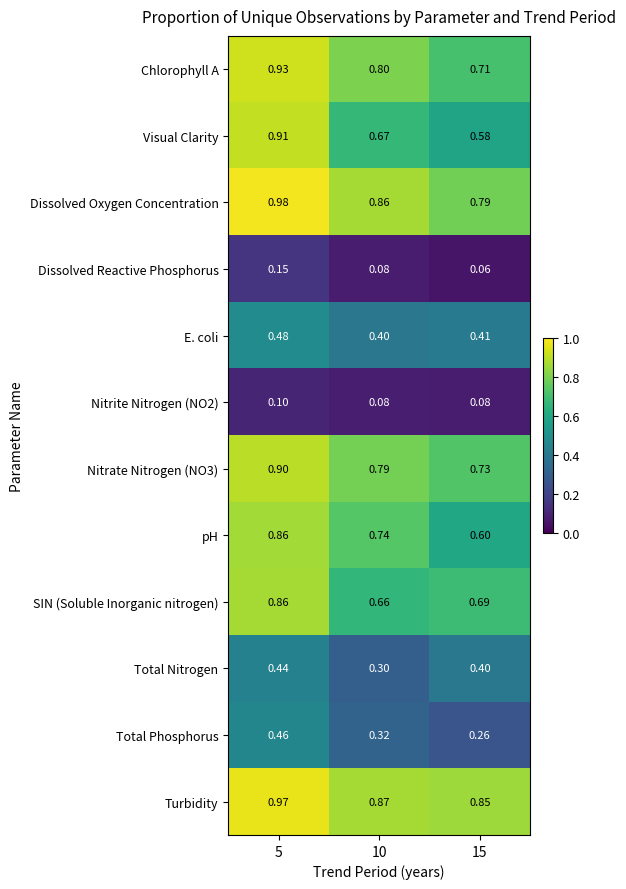

Which series has the largest total across all categories?

Turbidity